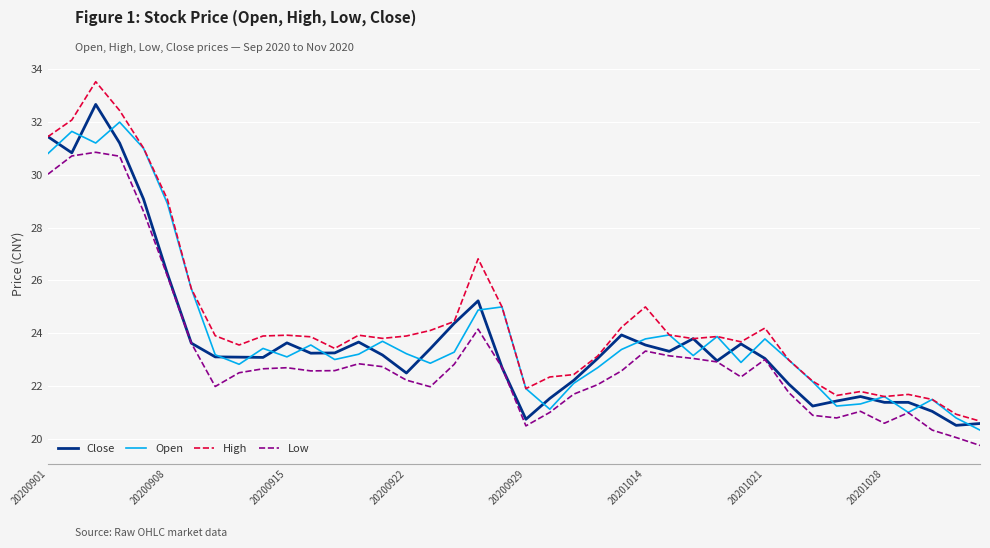

Is this an area chart (filled region under the line)?

No